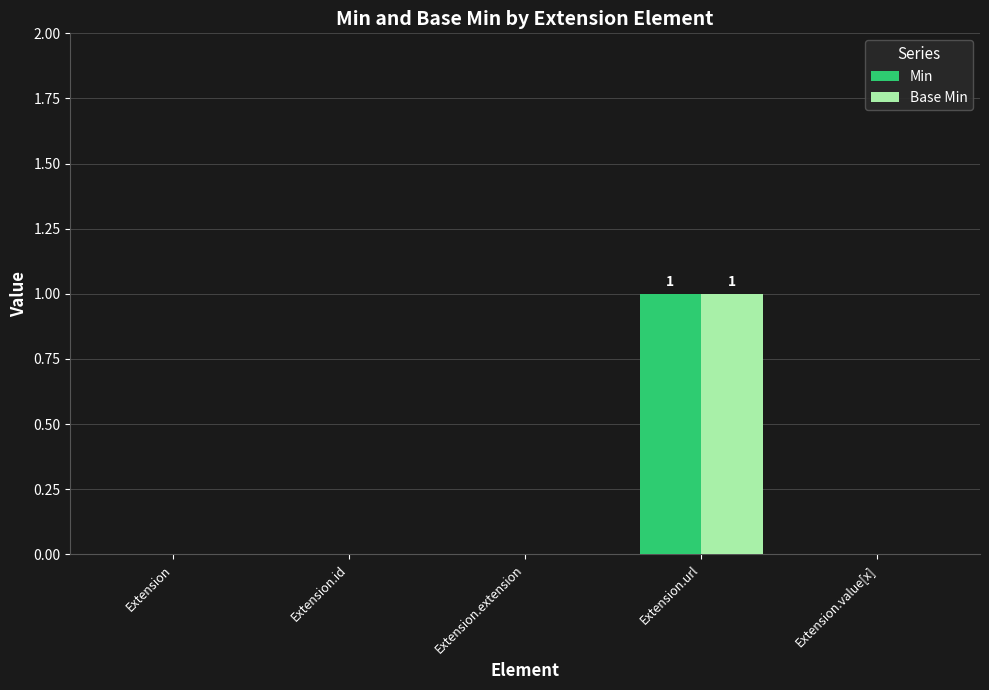

At which category is the sum across all series the highest?

Extension.url